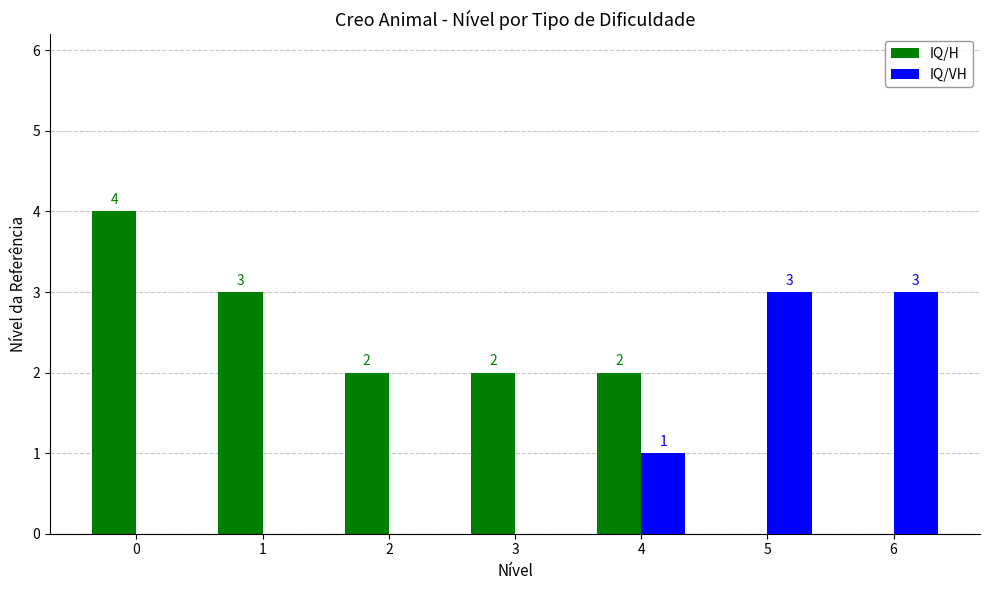

Reading left to right, list all the values displayed in this chart.

IQ/H: 0=4	1=3	2=2	3=2	4=2	5=0	6=0
IQ/VH: 0=0	1=0	2=0	3=0	4=1	5=3	6=3